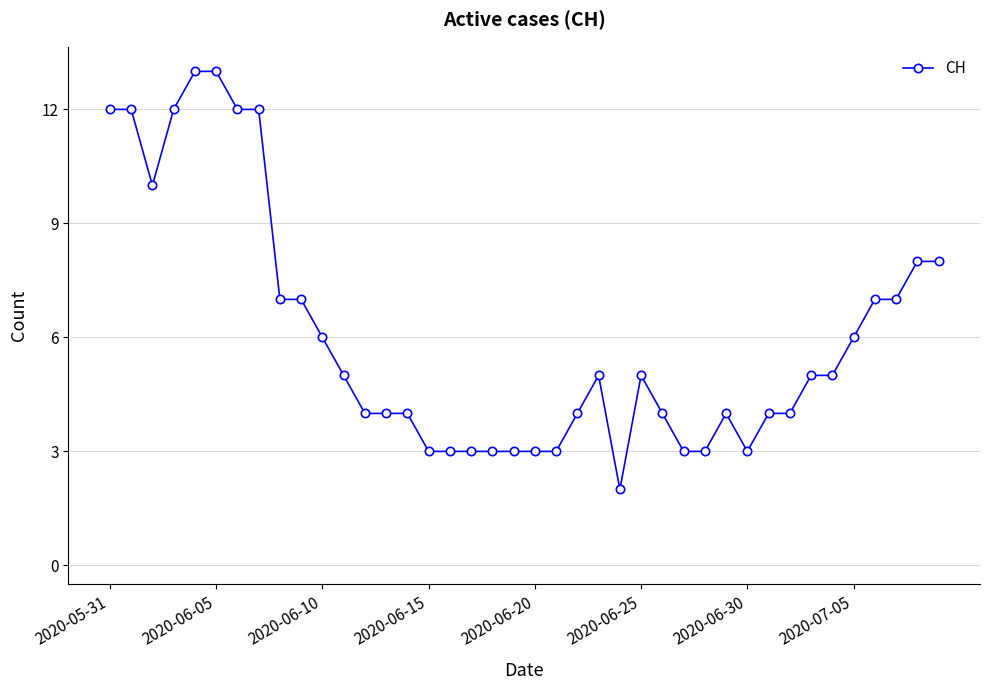

Is this an area chart (filled region under the line)?

No